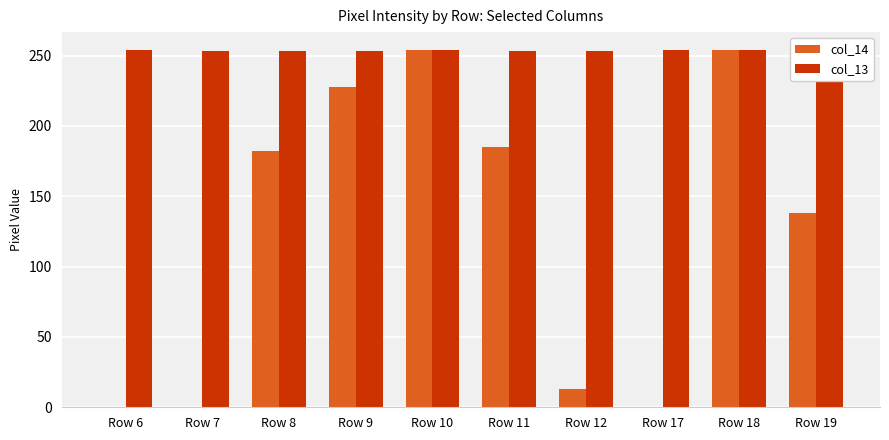

At Row 11, list the series in order from smallest to largest.

col_14, col_13